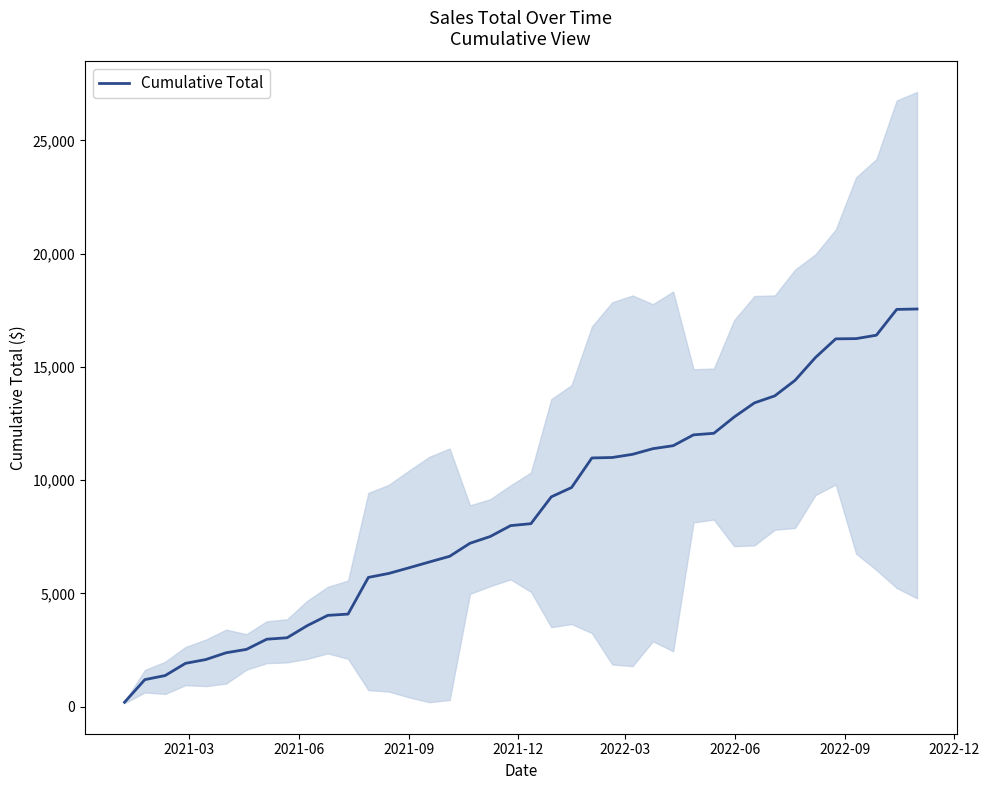

What is the difference between the second highest and minimum values?

17347.1